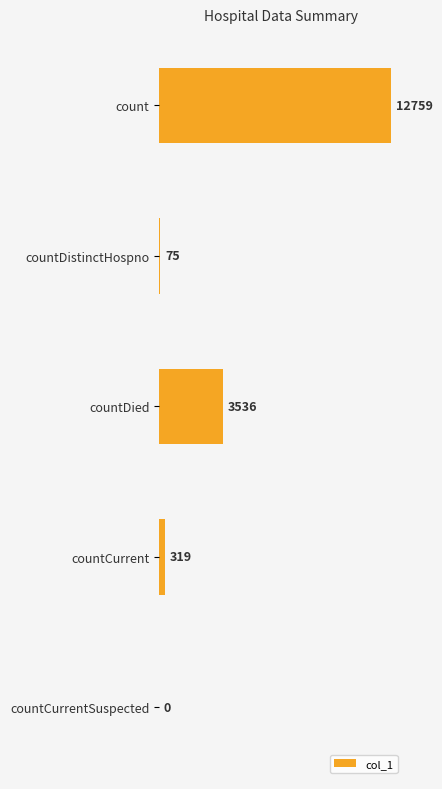

Which has a higher value, countCurrentSuspected or countDistinctHospno?

countDistinctHospno